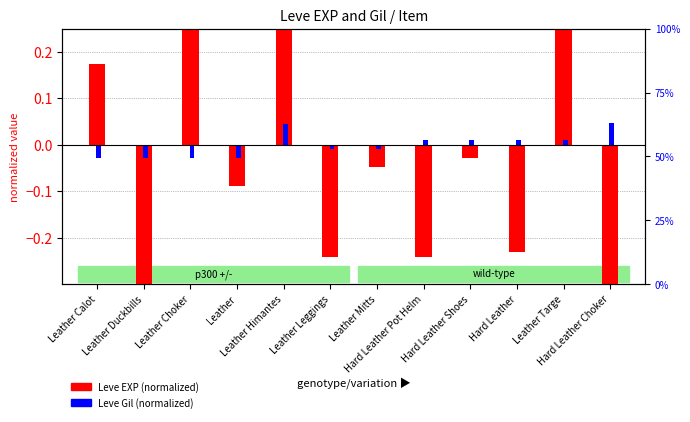

The value of Leve Gil (normalized) at Leather Himantes is 0.1. True or false?

False